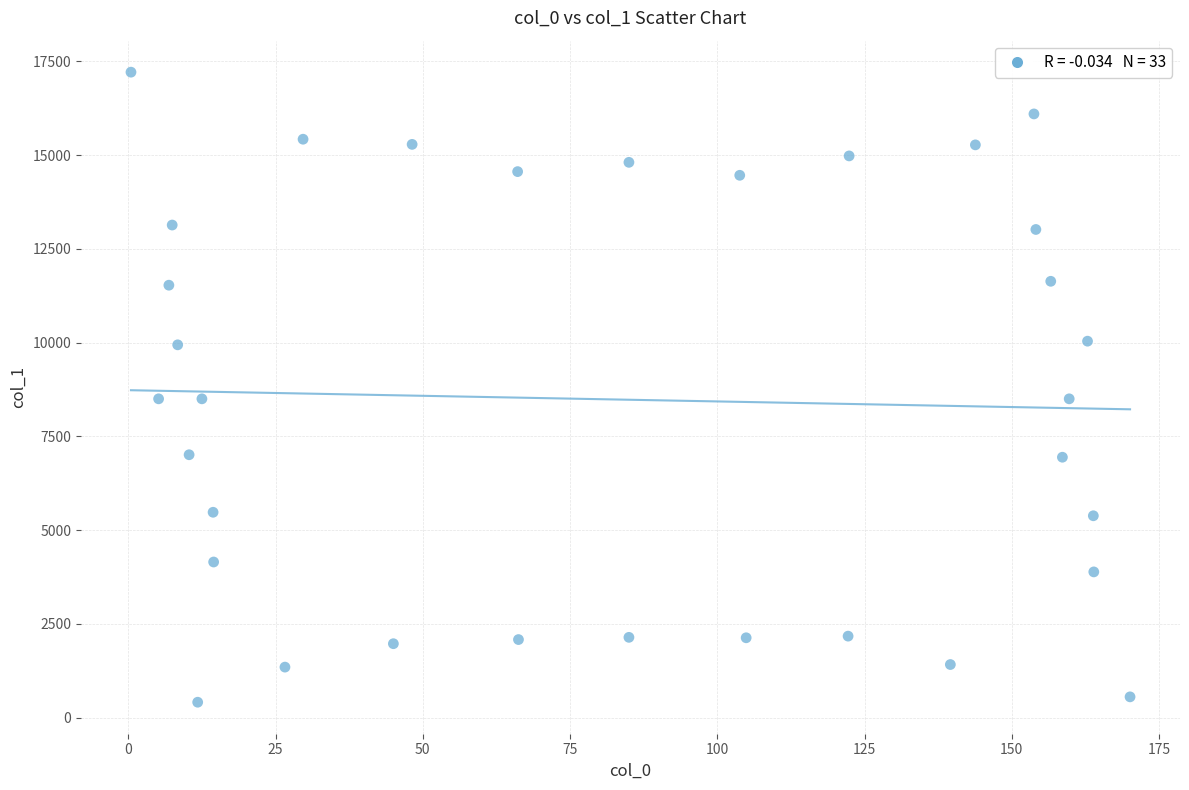

What is the range of Y values (max minus min)?

16802.0